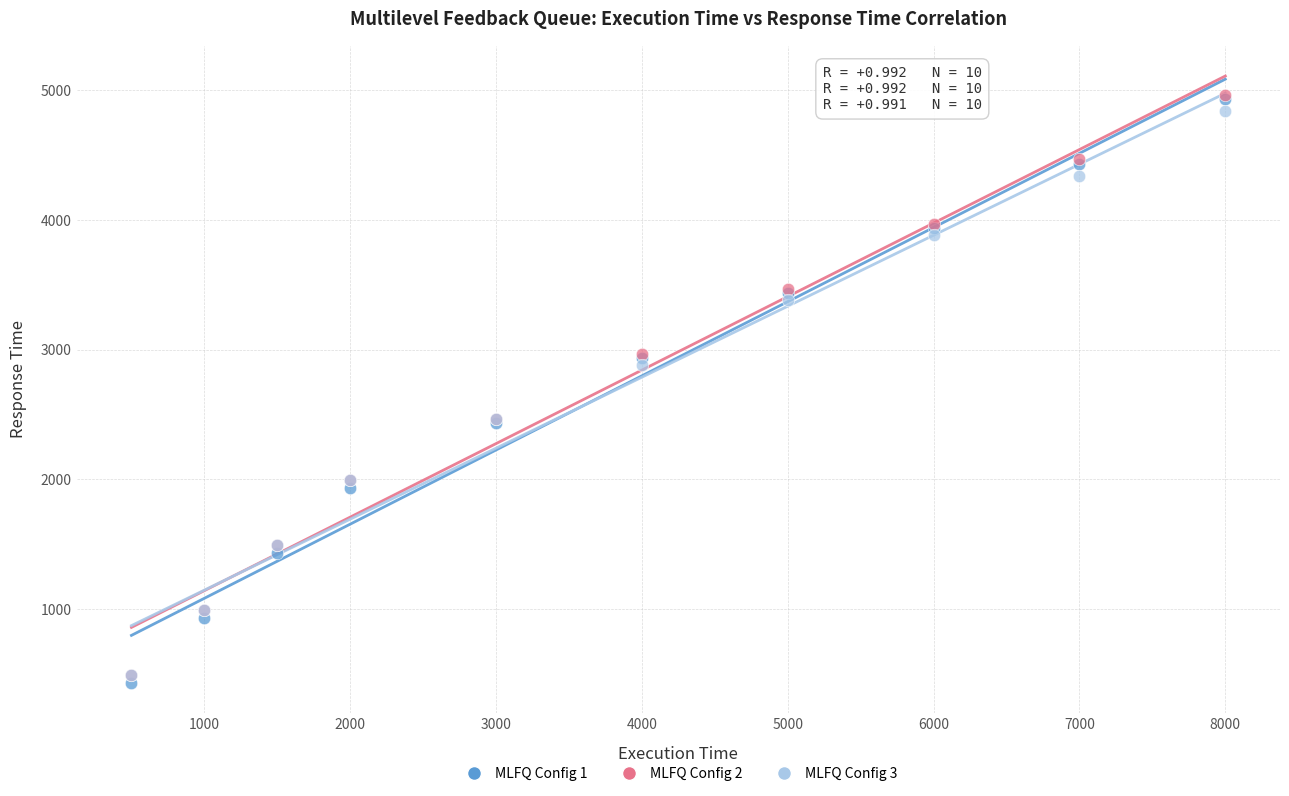

Which series contains the lowest Y value?

MLFQ Config 1